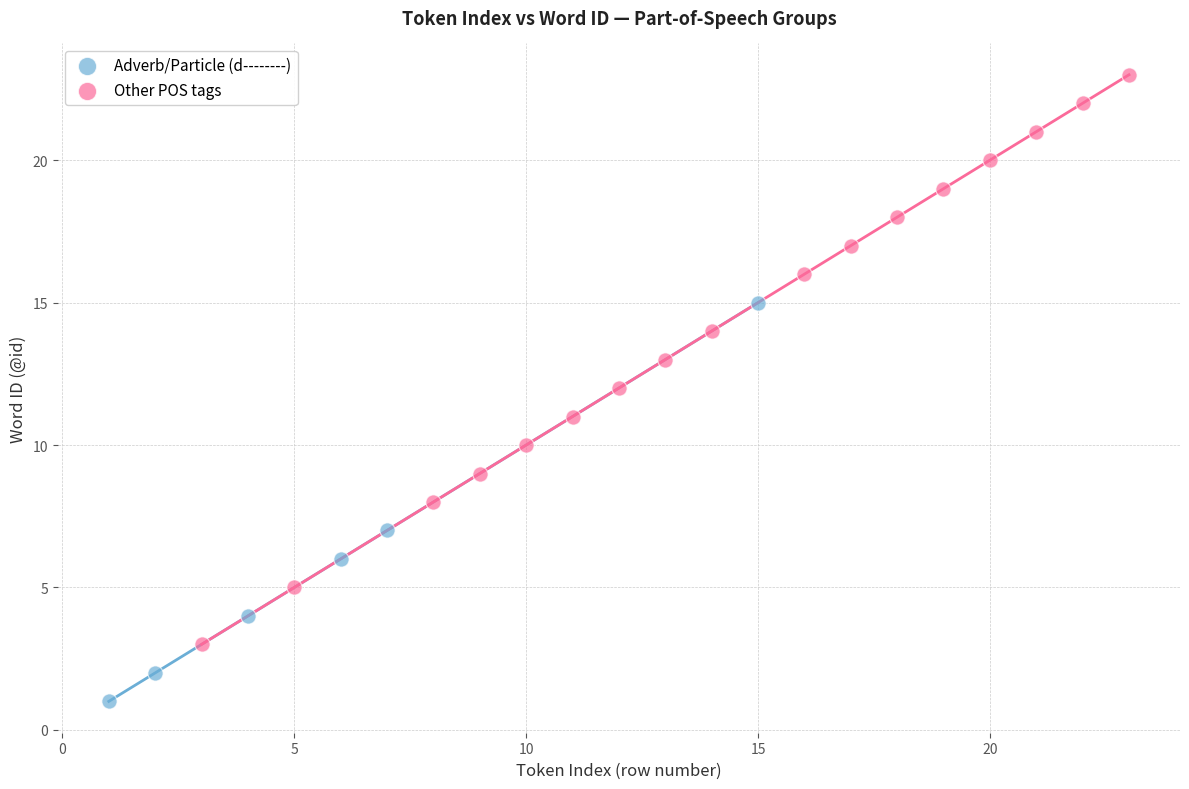

Which series has the widest spread of Y values?

Other POS tags